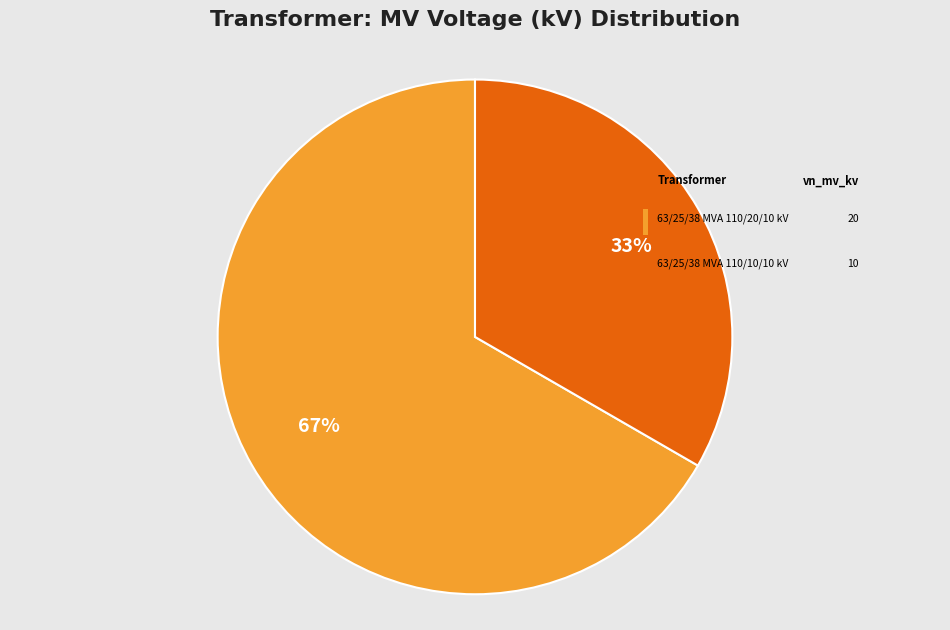

Rank the categories by value from lowest to highest.

63/25/38 MVA 110/10/10 kV, 63/25/38 MVA 110/20/10 kV